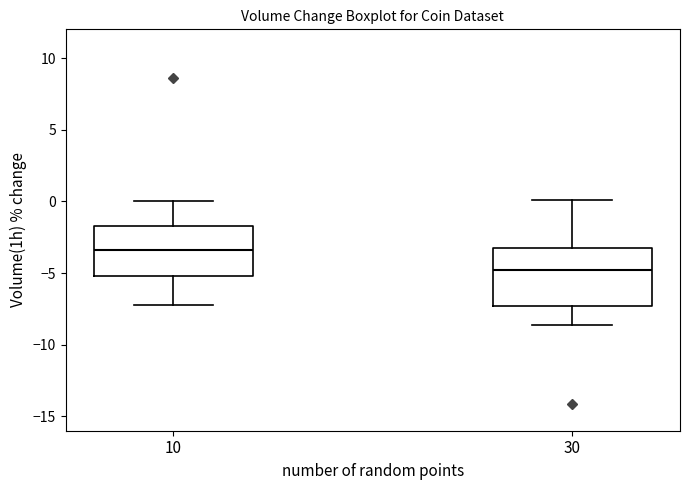

Reading left to right, transcribe this box plot: for each box, give where its median line is, the range the box spans, and where its two whiskers end, as read against the y-axis. The values are not printed on the chart, so give them approximately, as read against the axis.

10: median -3.5, box -5.0 to -1.5, whiskers -7.0 to 0.0
30: median -5.0, box -7.5 to -3.0, whiskers -8.5 to 0.0